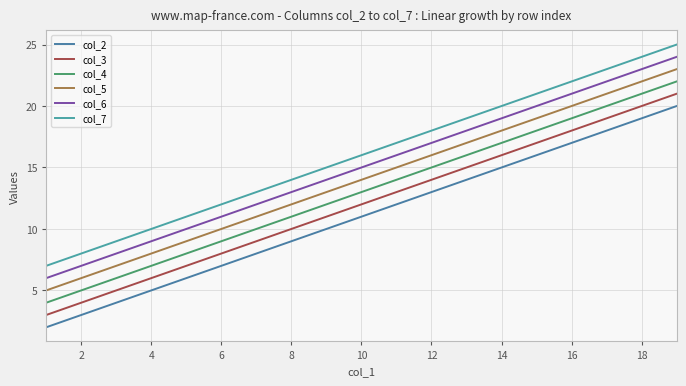

How many lines are shown in the chart?

6